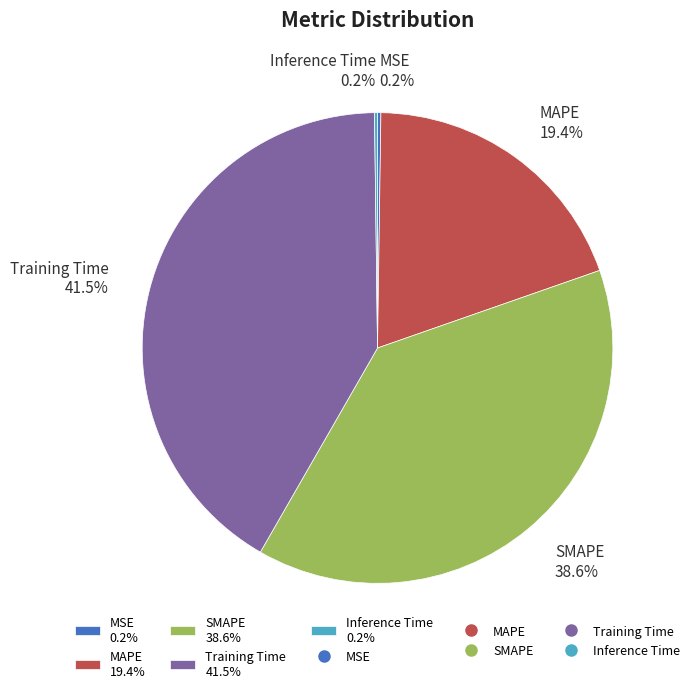

What is the largest slice in the pie chart?

Training Time